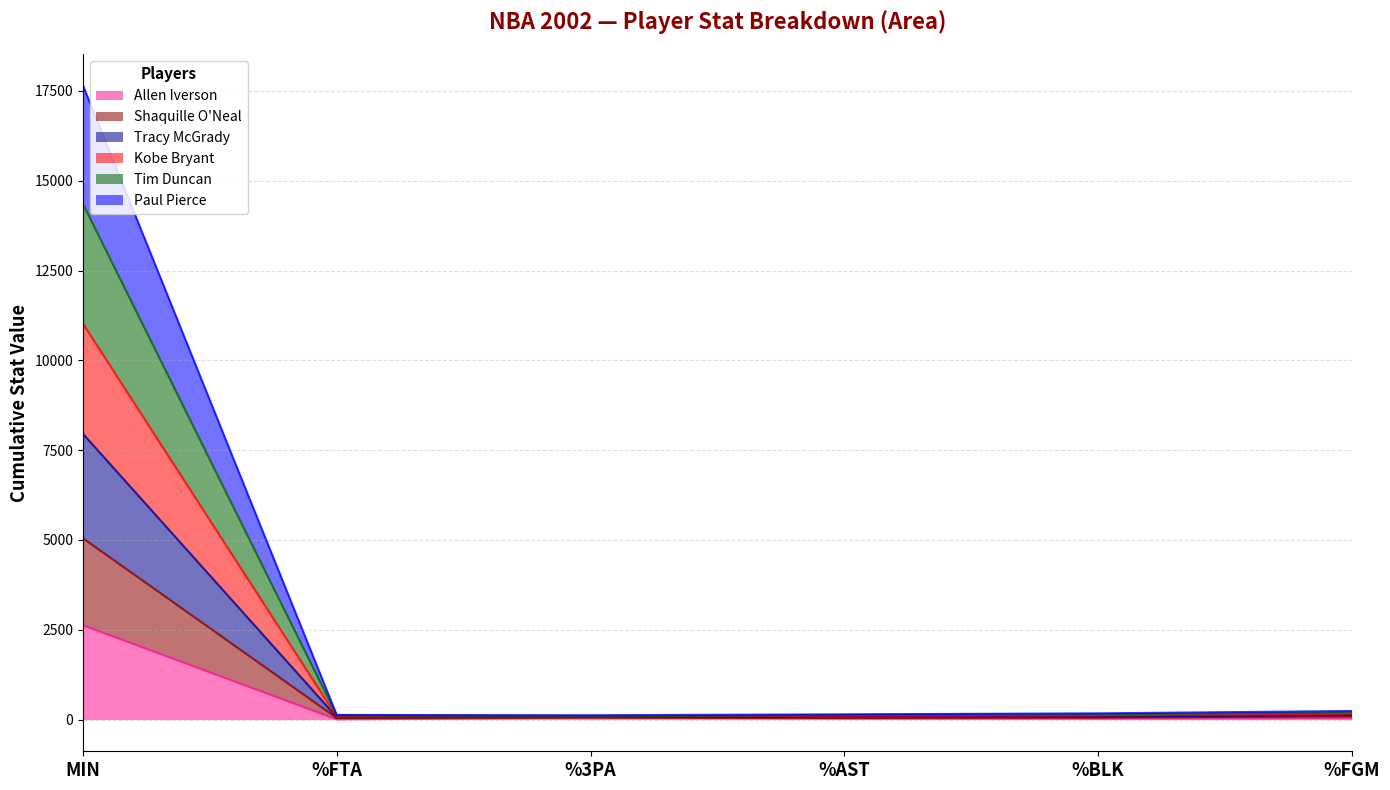

True or false: Tracy McGrady has a value of 136.7 at %FTA.

False